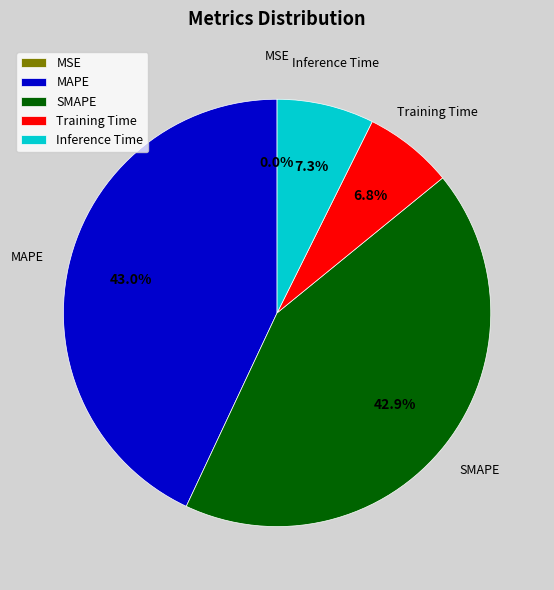

Which has a higher value, Training Time or MAPE?

MAPE